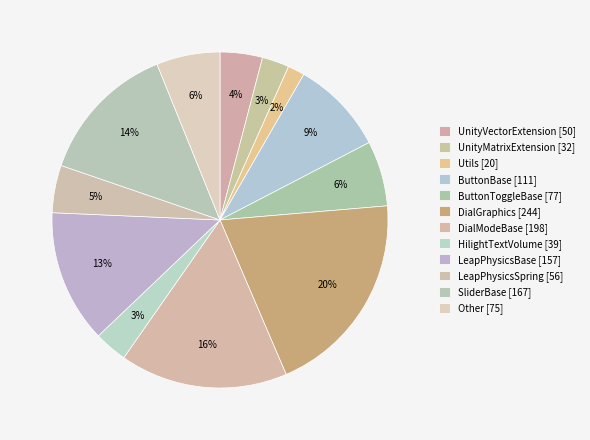

What is the smallest slice in the pie chart?

Utils